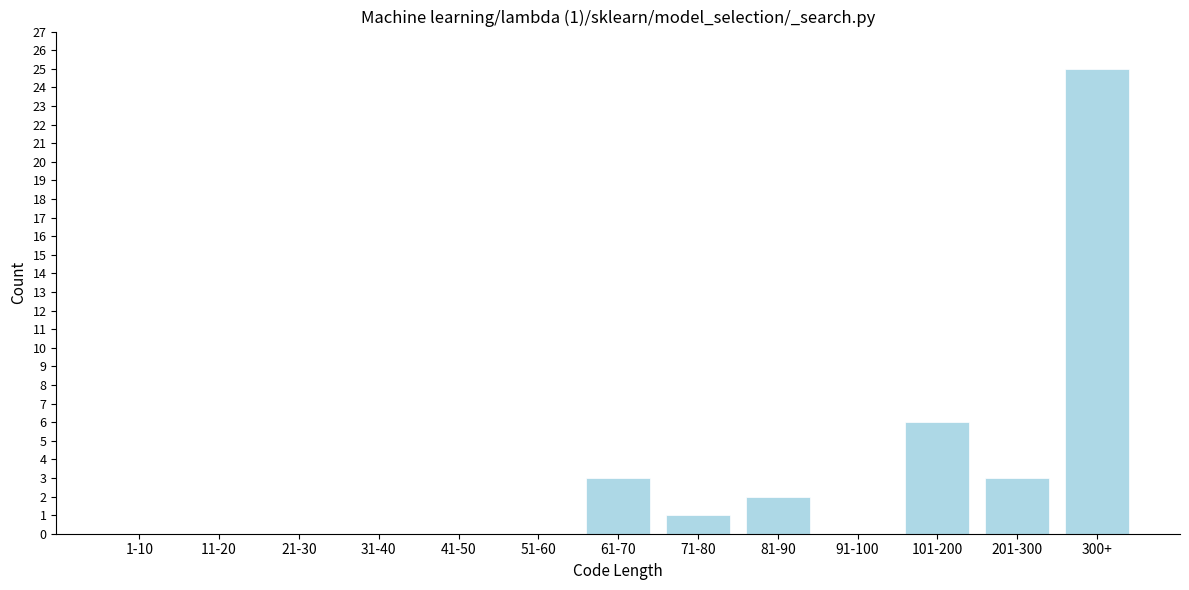

Reading right to left, list all the values displayed in this chart.

300+=25	201-300=3	101-200=6	91-100=0	81-90=2	71-80=1	61-70=3	51-60=0	41-50=0	31-40=0	21-30=0	11-20=0	1-10=0